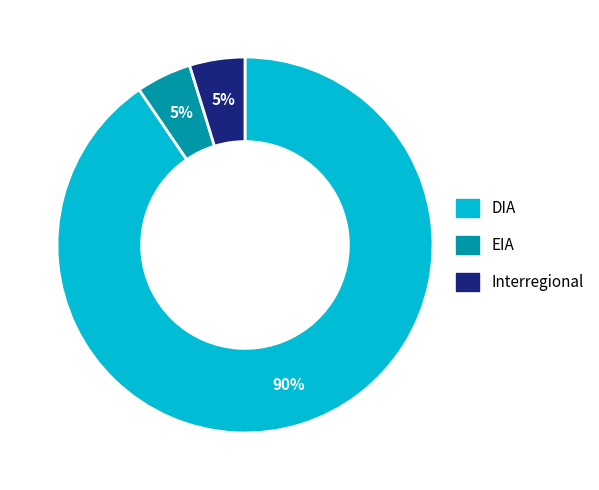

To the nearest percent, what is the average slice percentage?

33%